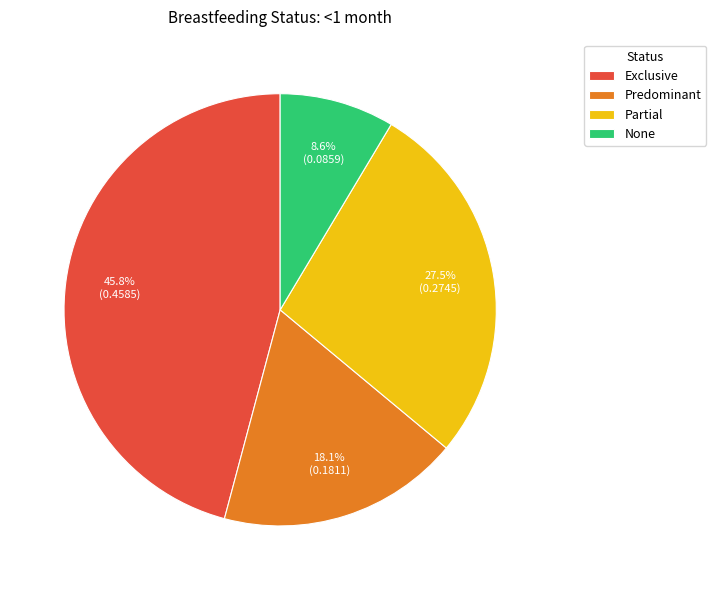

To the nearest percent, what is the average slice percentage?

25%